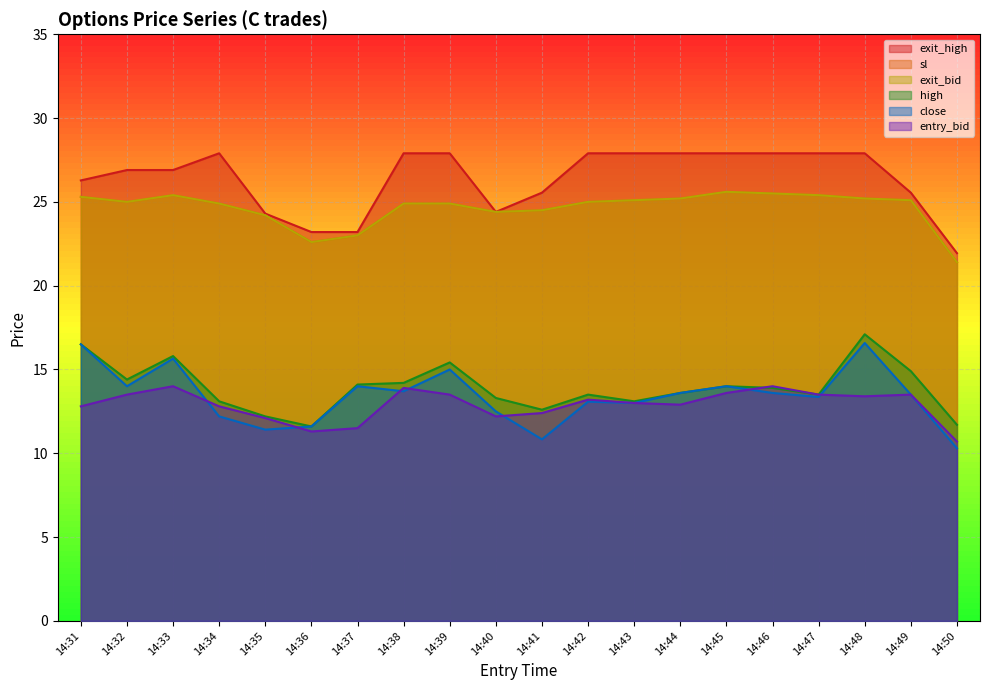

Which category has the lowest value in the exit_bid series?

14:50